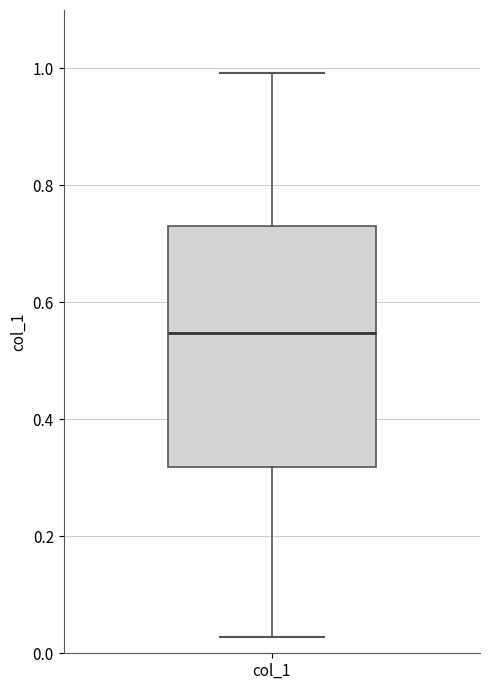

Read this box plot against the y-axis: the position of the median line, the range covered by the box, and the ends of both whiskers. The values are not printed on the chart, so give them approximately, as read against the axis.

median 0.54, box 0.32 to 0.74, whiskers 0.02 to 1.00